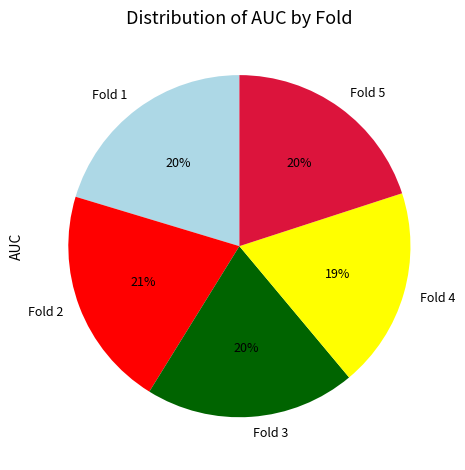

Which slice is the smallest?

Fold 4